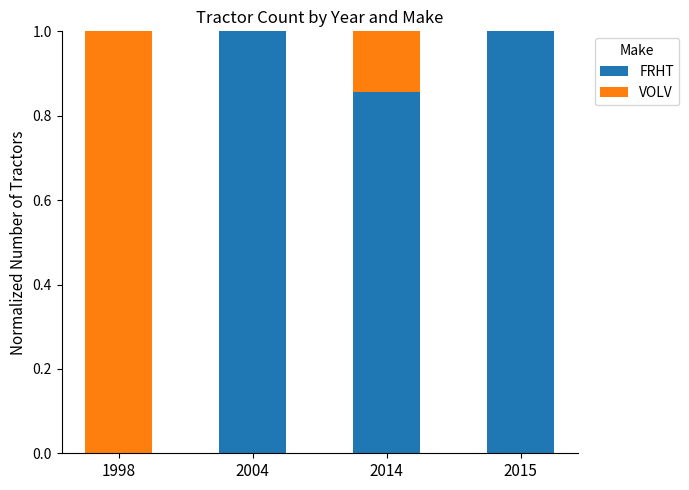

True or false: FRHT has a value of 0.3 at 2004.

False